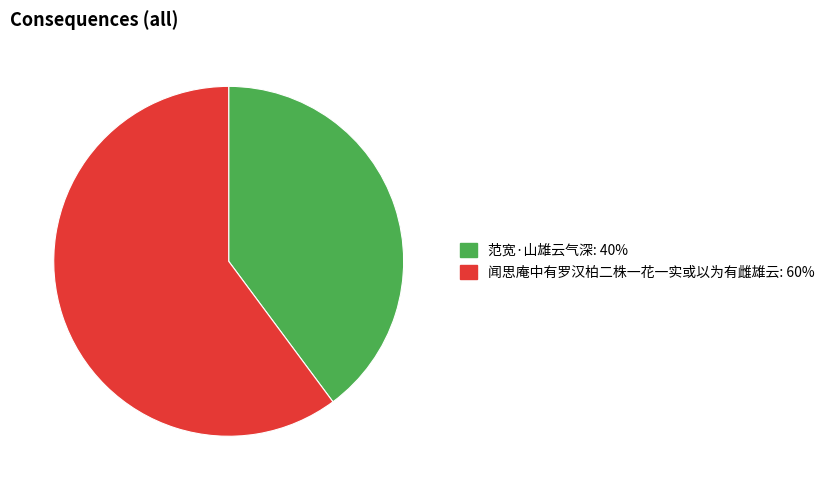

The 闻思庵中有罗汉柏二株一花一实或以为有雌雄云 slice represents 74% of the pie. True or false?

False